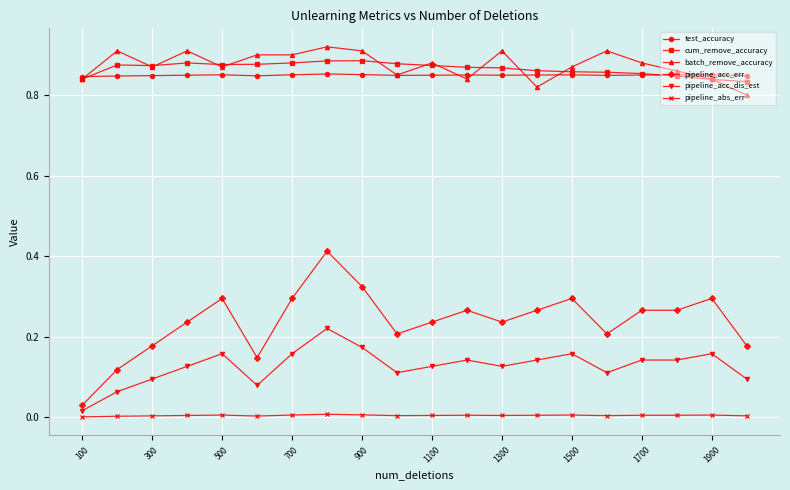

True or false: cum_remove_accuracy and pipeline_acc_dis_est intersect in this chart.

False